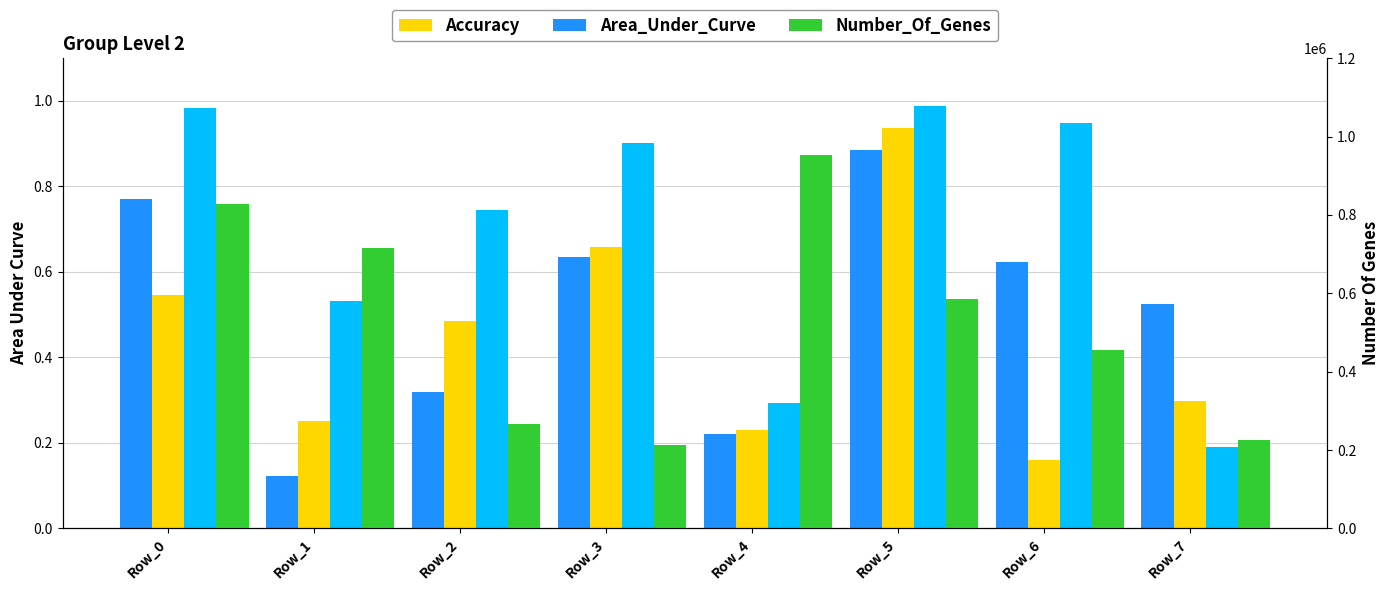

Reading left to right, what are all the values shown in this chart?

Col_1 (AUC): 0.8	0.1	0.3	0.6	0.2	0.9	0.6	0.5
Accuracy: 0.5	0.3	0.5	0.7	0.2	0.9	0.2	0.3
Area_Under_Curve: 1.0	0.5	0.7	0.9	0.3	1.0	0.9	0.2
Number_Of_Genes: 827411.0	716727.0	267622.0	213529.0	952310.0	585103.0	455307.0	225834.0